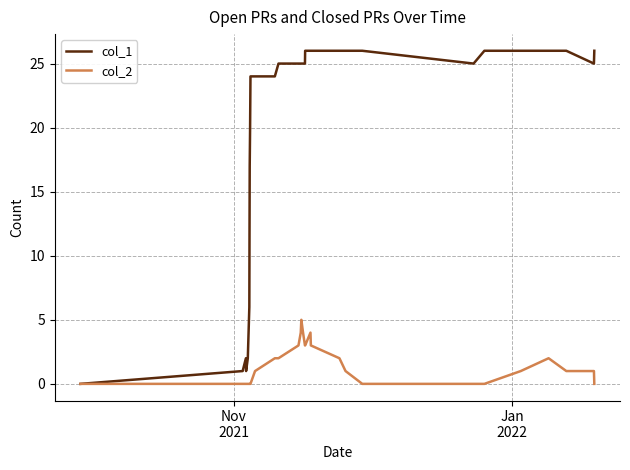

Which series has the largest range (max minus min)?

col_1